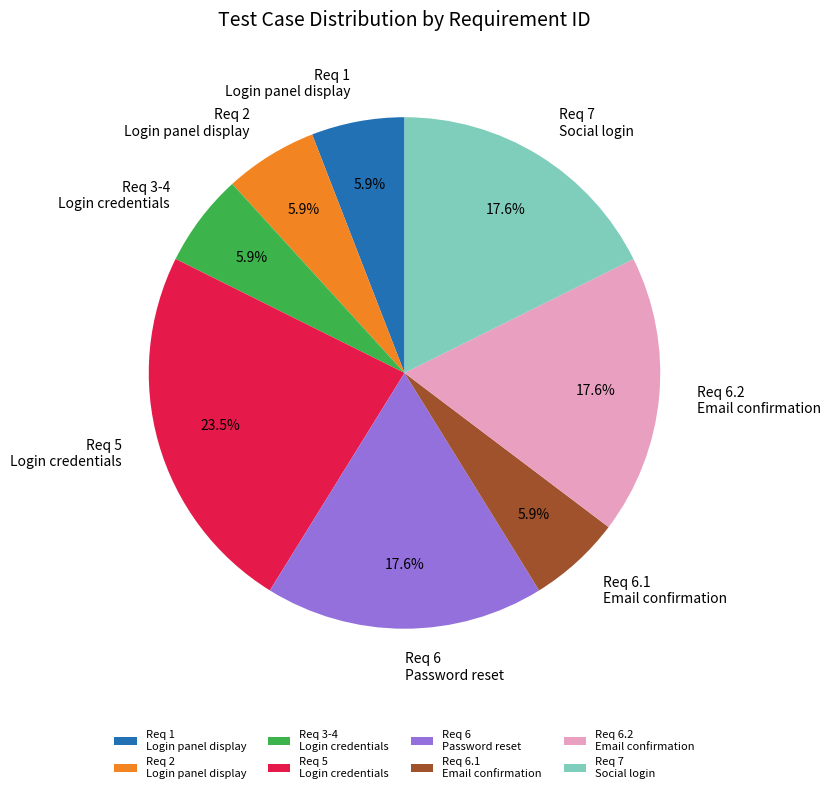

Which slice is the largest?

Req 5 Login credentials